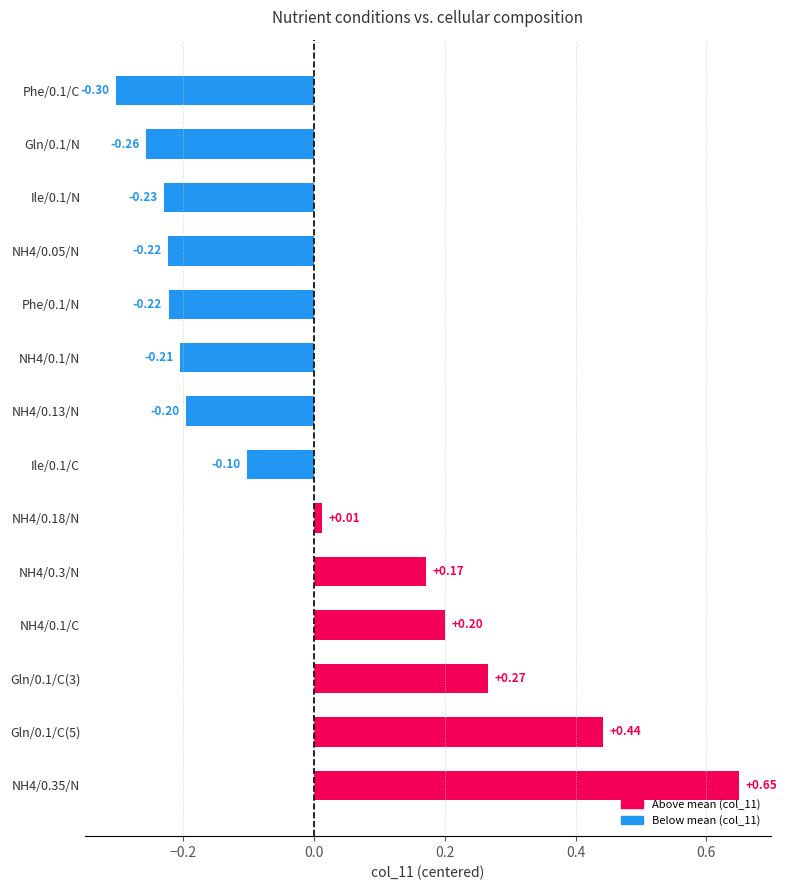

How many values are above zero?

6